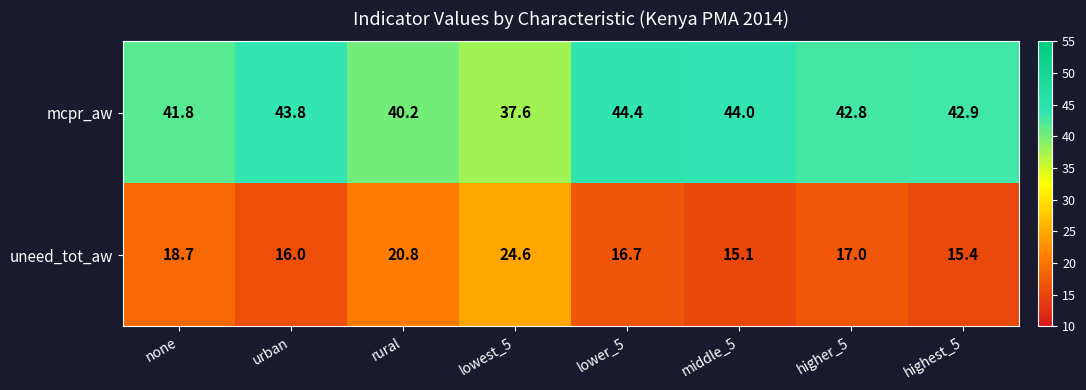

What is the sum of all uneed_tot_aw values?

144.3